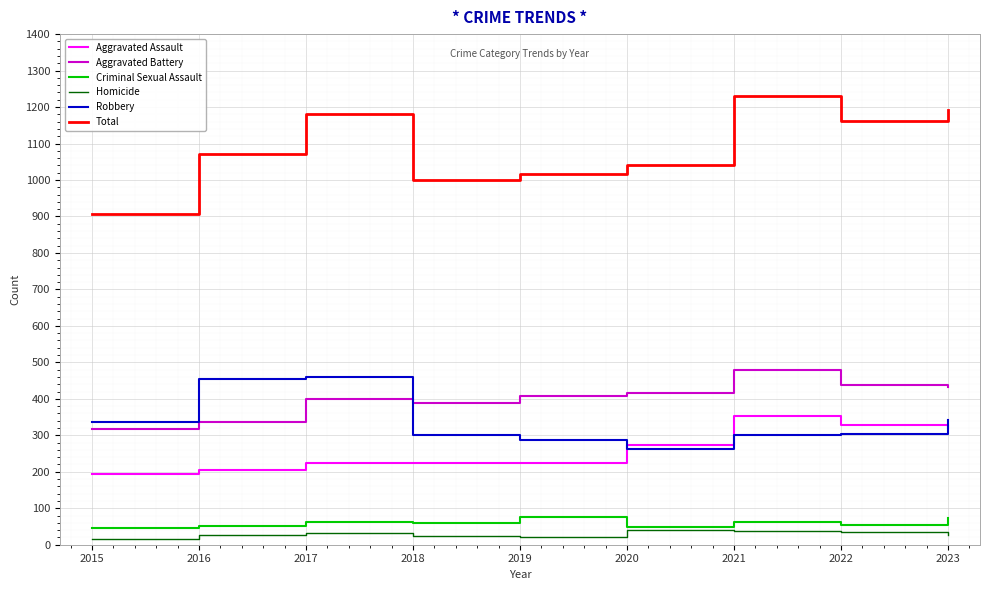

Which series has the largest total across all categories?

Total